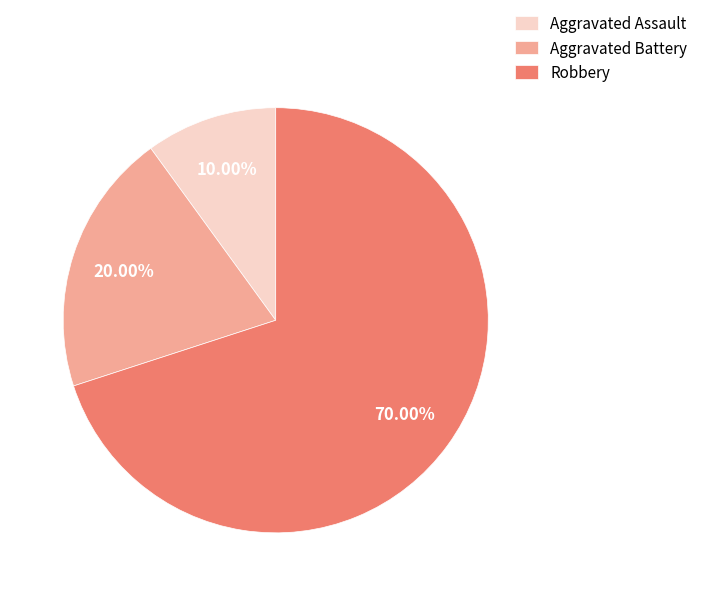

To the nearest percent, what portion does Aggravated Battery represent?

20%